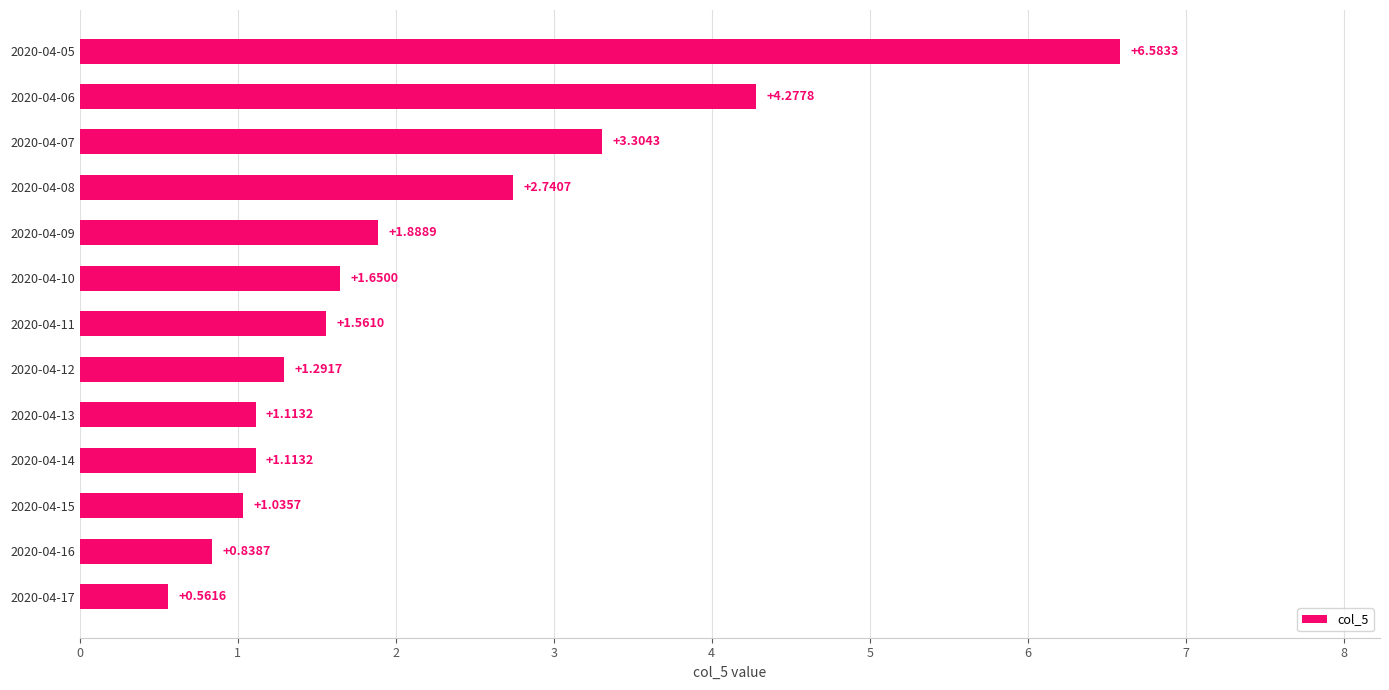

How many bars are there in total?

13